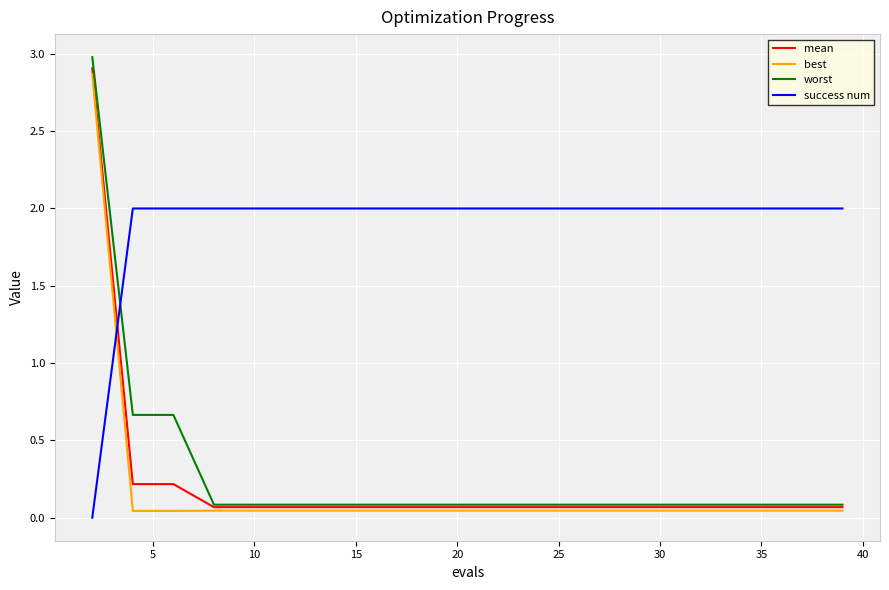

How many values in success num are above zero?

19